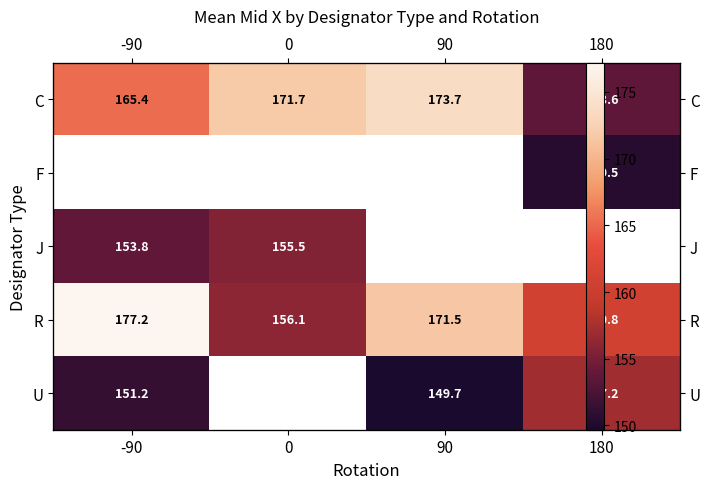

Which has a higher value, -90 or 180?

-90